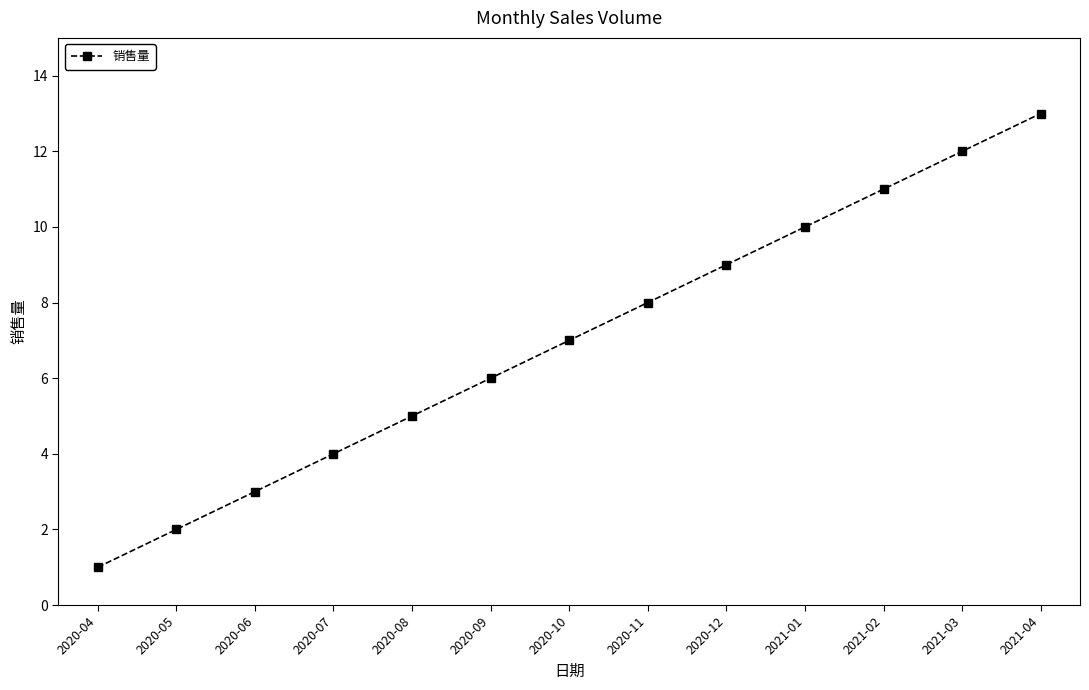

What value does the data have at 2020-10?

7